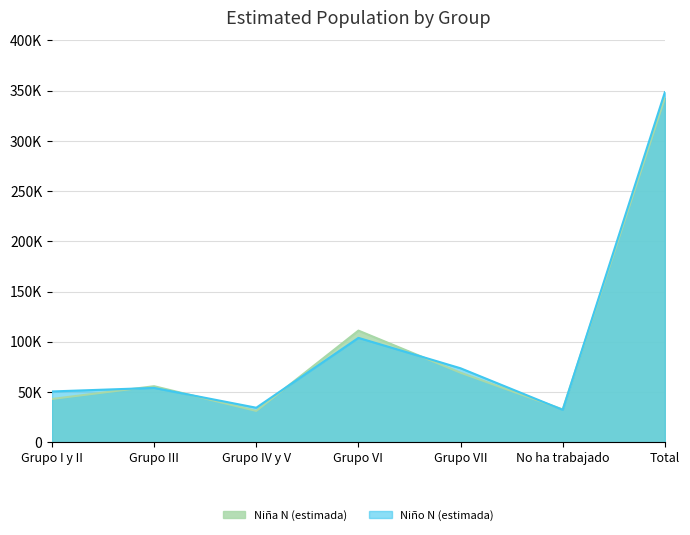

Reading right to left, extract all data points from this chart.

Niña N (estimada): Total=342743	No ha trabajado=32601	Grupo VII=69163	Grupo VI=111100	Grupo IV y V=31125	Grupo III=55734	Grupo I y II=43019
Niño N (estimada): Total=348481	No ha trabajado=32189	Grupo VII=73585	Grupo VI=103865	Grupo IV y V=34298	Grupo III=54030	Grupo I y II=50514